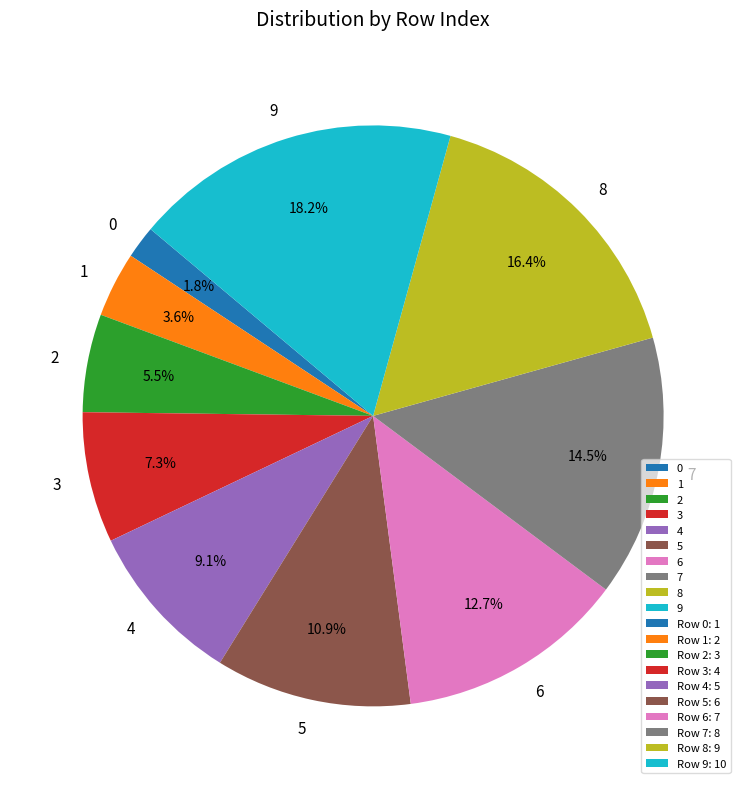

How many segments does this pie chart have?

10